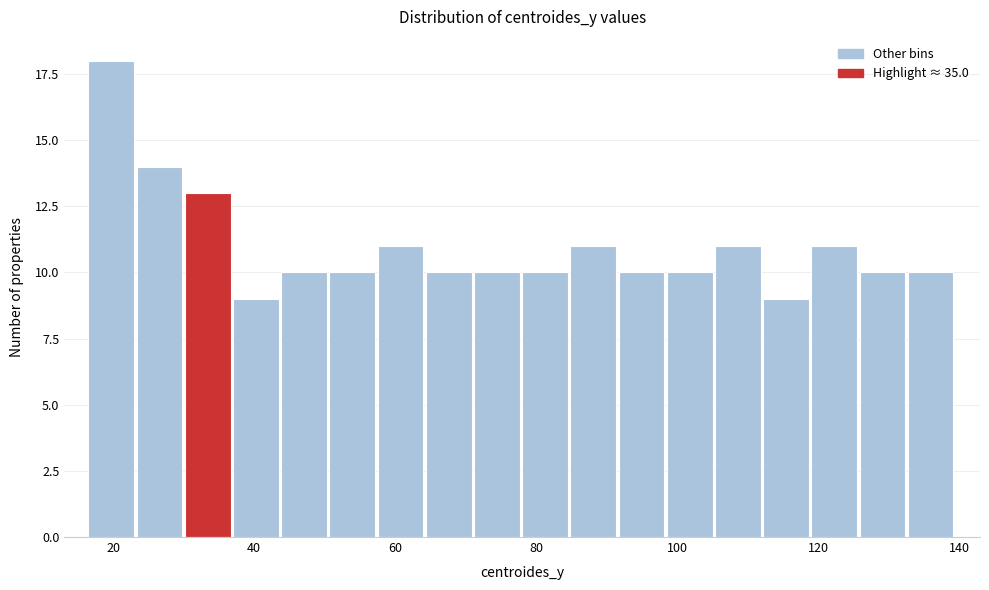

Read against the x-axis, roughly where is the centre of the tallest bar?

20